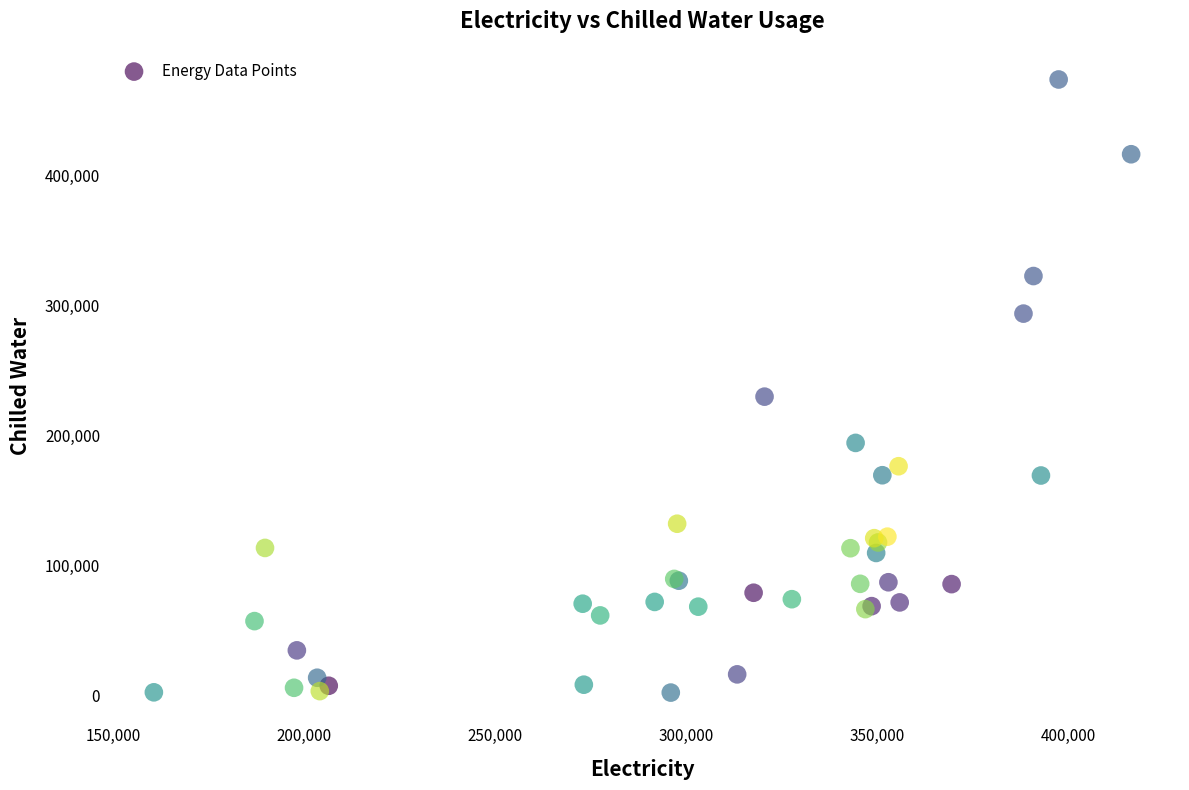

What Y value in the scatter plot is closest to 237787?

229626.3